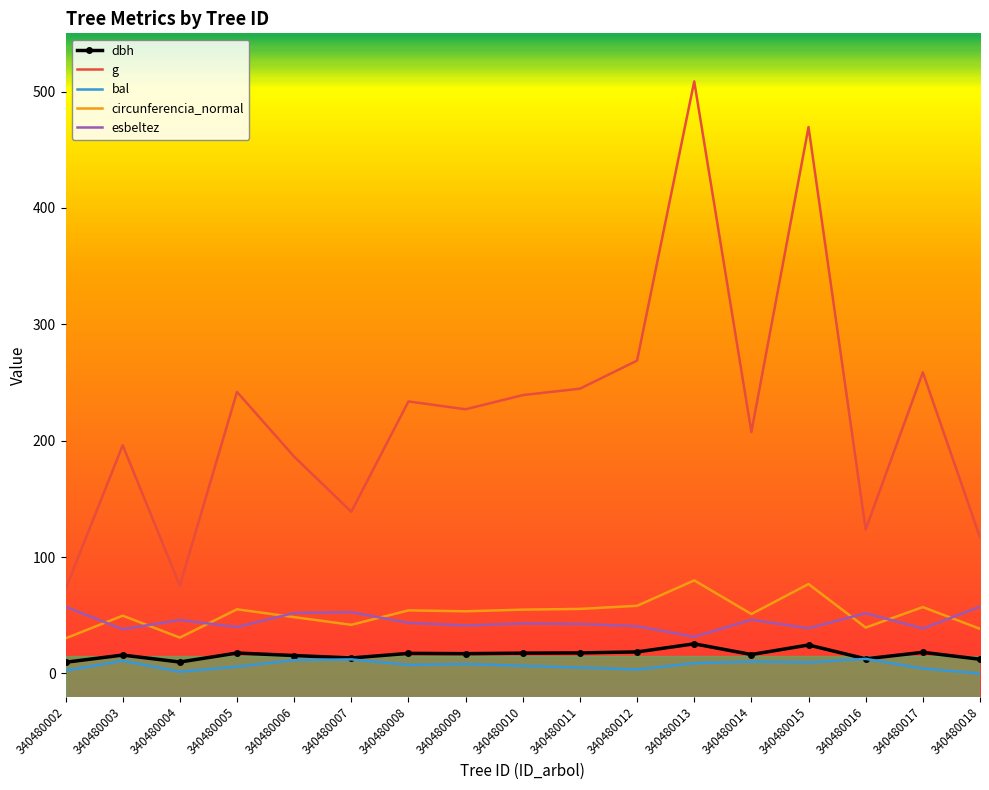

True or false: dbh and g intersect in this chart.

False